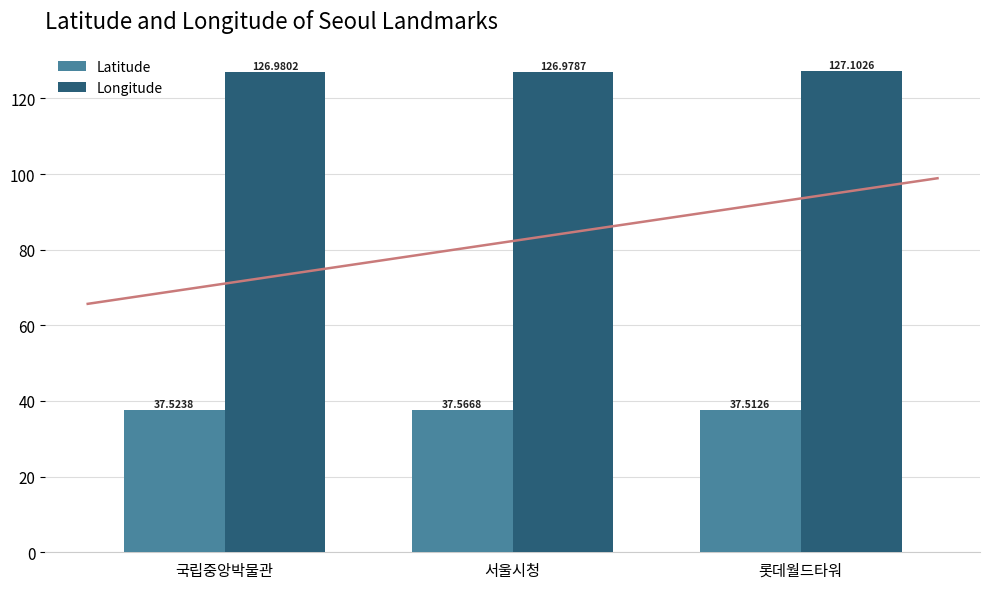

Rank the series by their maximum value, from lowest to highest.

Latitude, Longitude